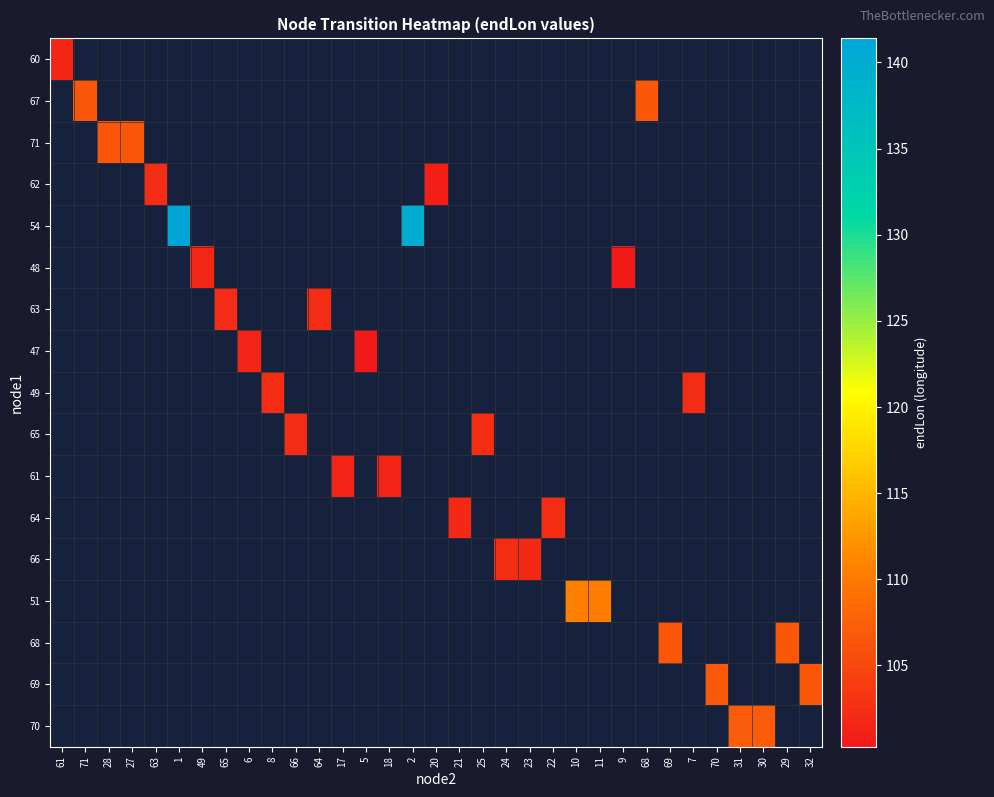

Rank the series at 7 from highest to lowest value.

60, 67, 71, 62, 54, 48, 63, 47, 49, 65, 61, 64, 66, 51, 68, 69, 70